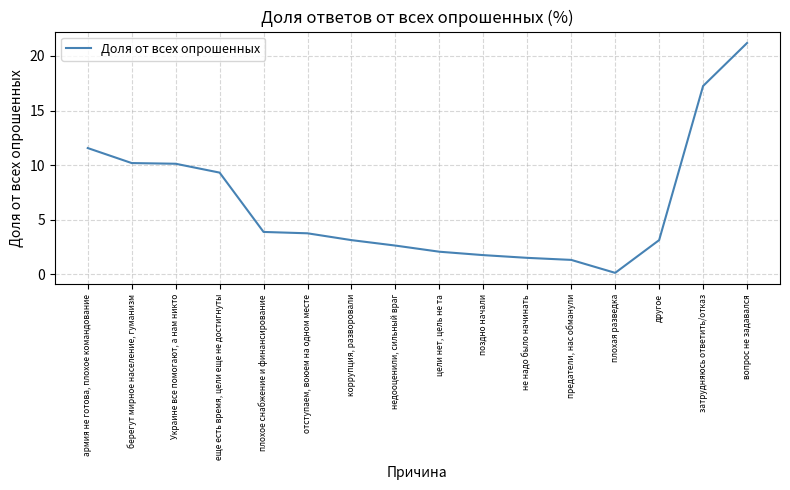

At which category does the chart reach its minimum across all series?

плохая разведка